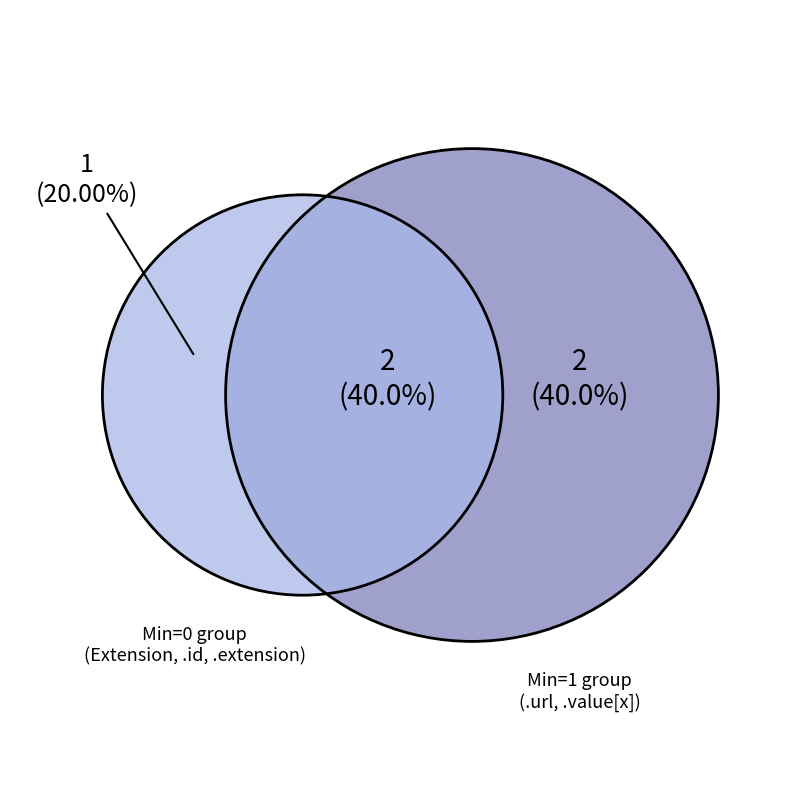

Between Extension.url and Extension.extension, which is larger?

Extension.url